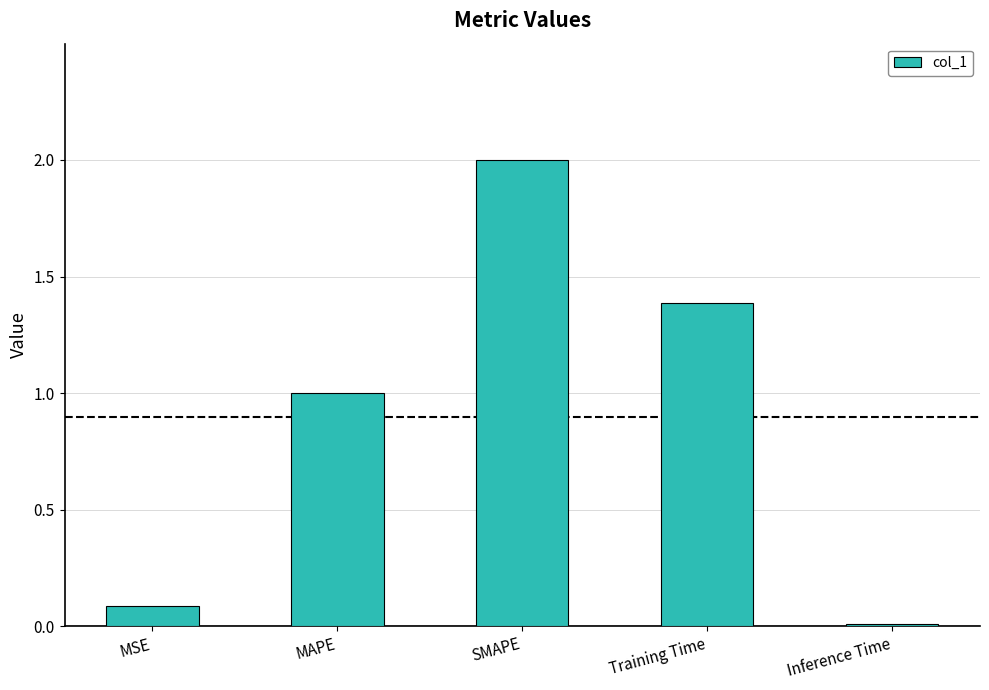

At which category does the chart reach its minimum across all series?

Inference Time